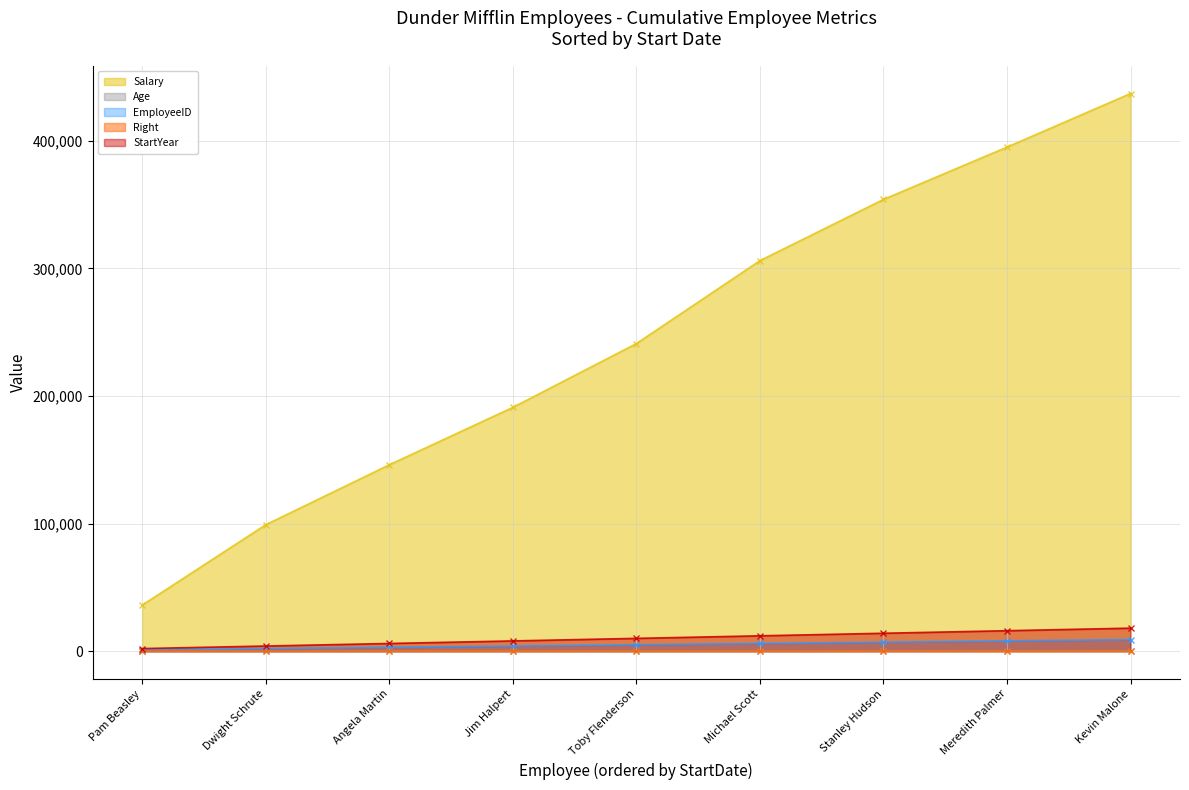

What are all the series names shown in the legend?

Salary - line, Age - line, EmployeeID - line, Right - line, StartYear - line